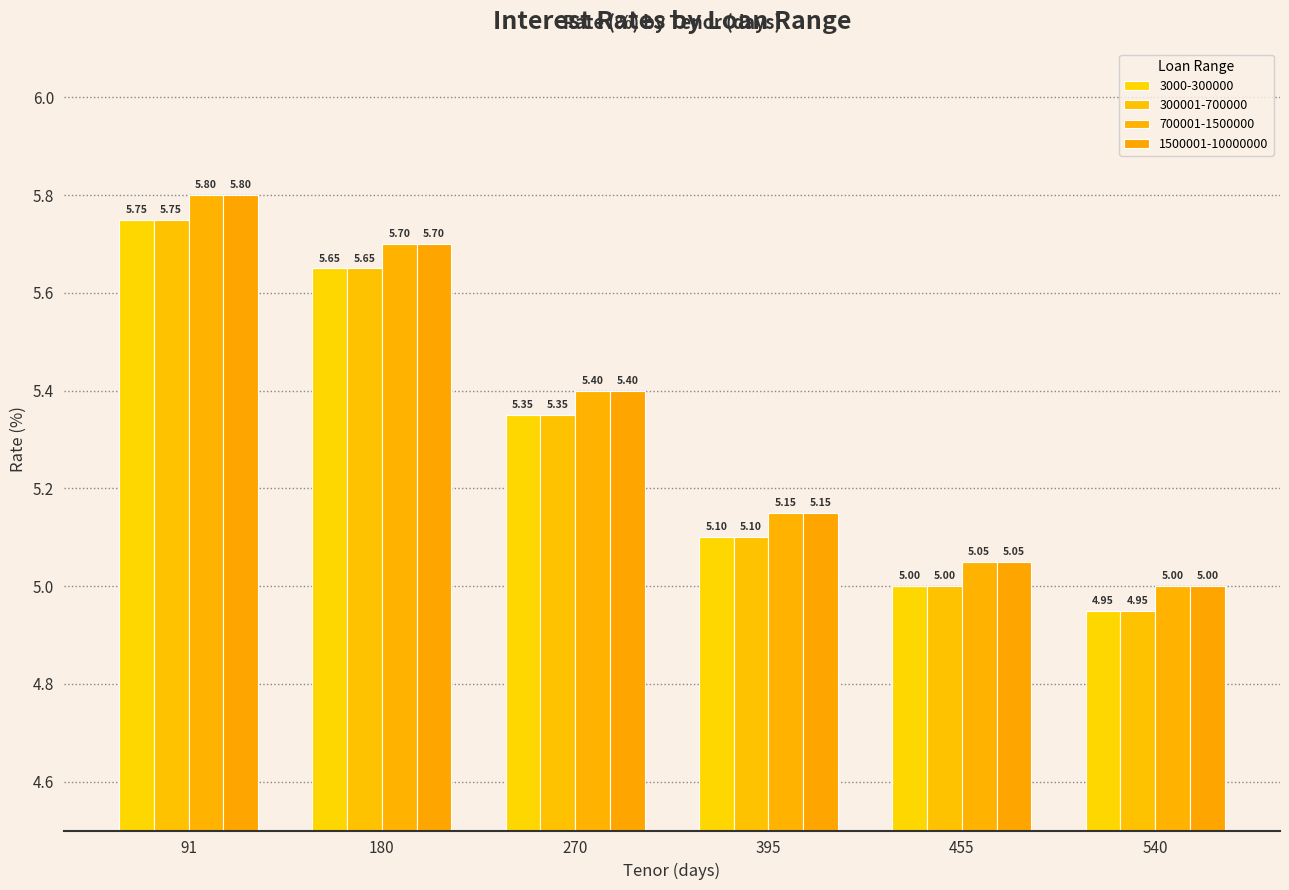

Between 270 and 455, which series saw the biggest shift?

700001-1500000